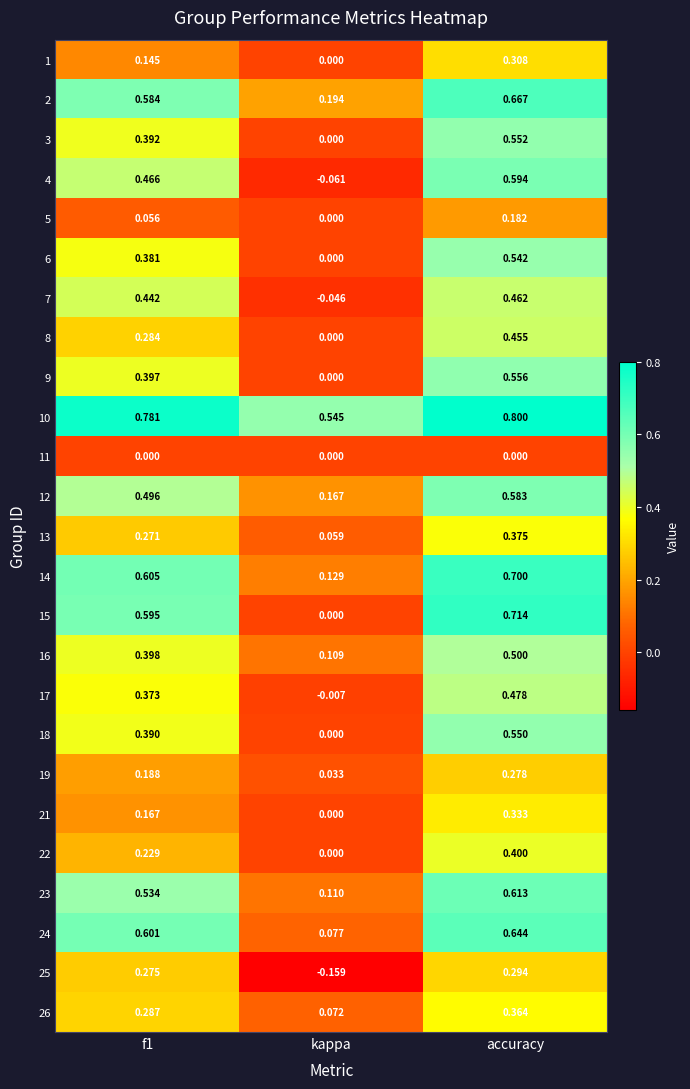

At which label does 7 reach its minimum?

kappa